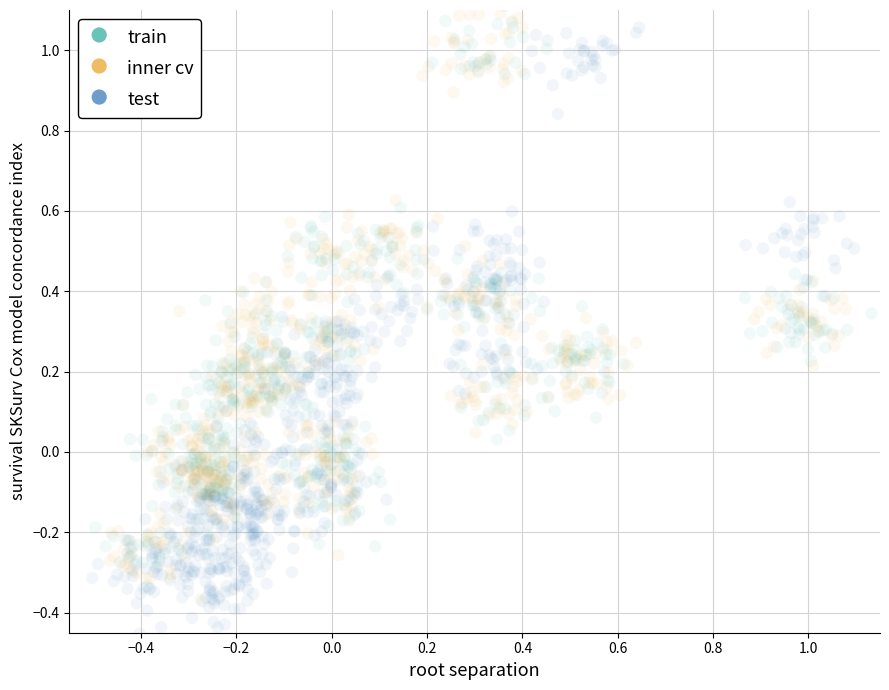

Which series has the largest Y range (max minus min)?

test